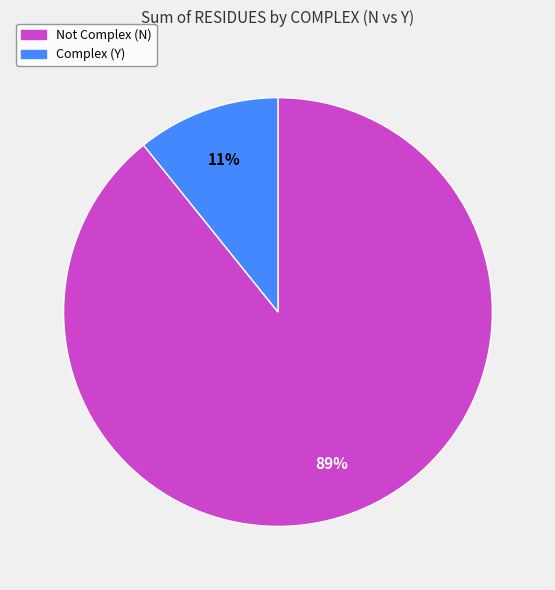

To the nearest percent, what is the average slice percentage?

50%